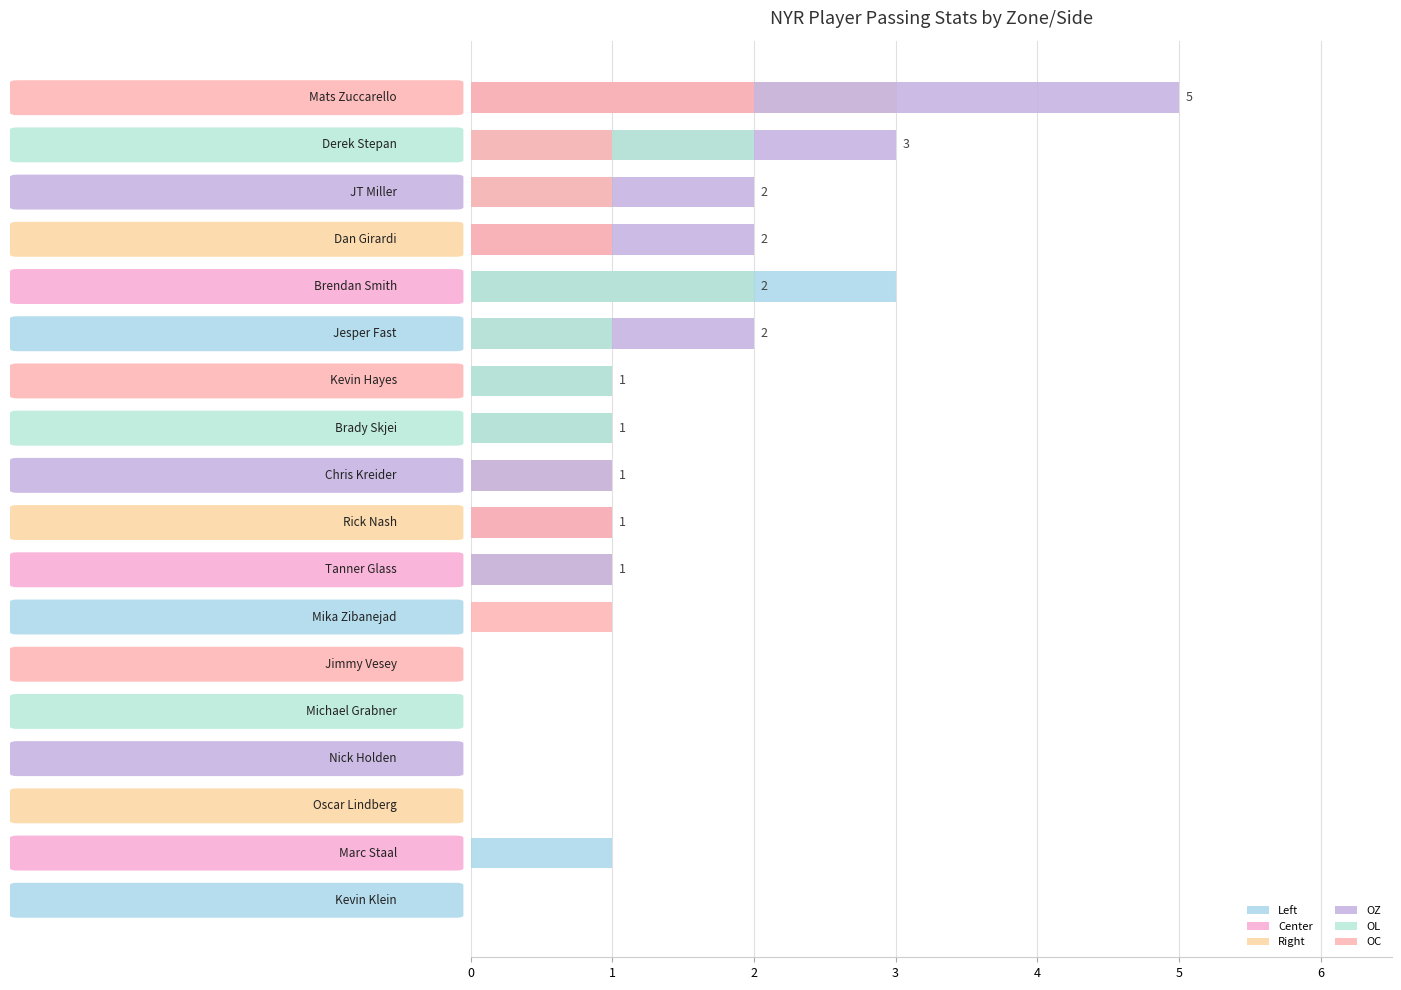

At how many categories does at least one series exceed 1?

6